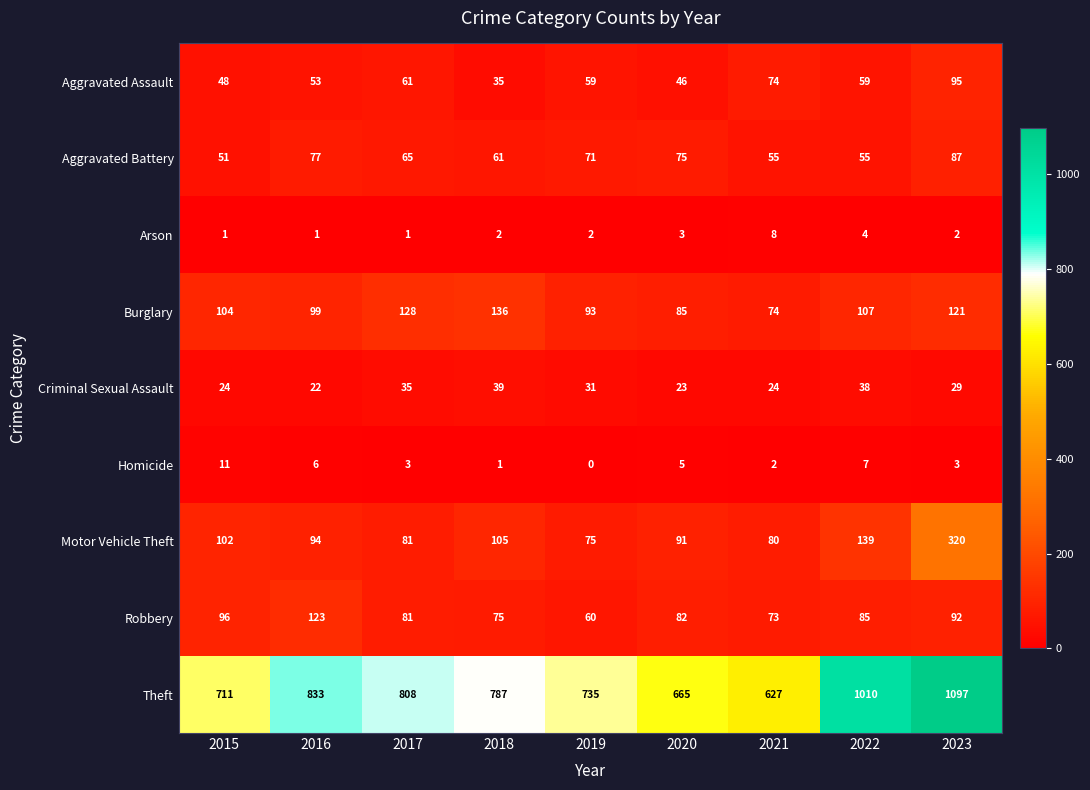

What is the maximum value shown in the chart?

1097